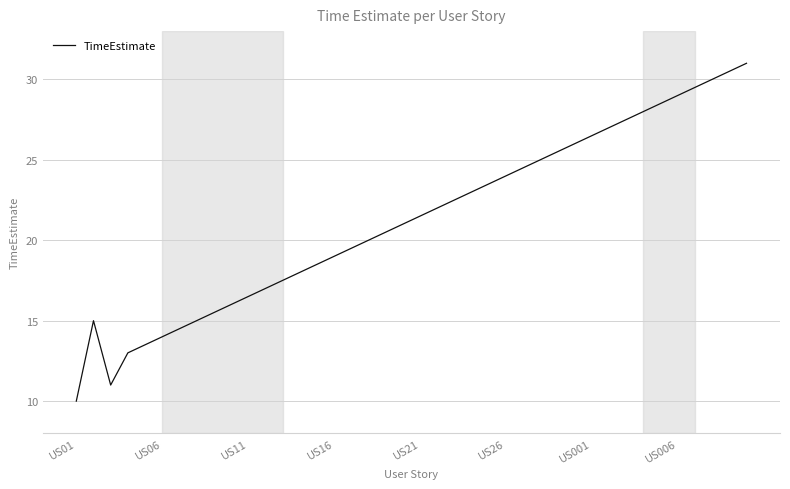

Is this an area chart (filled region under the line)?

No